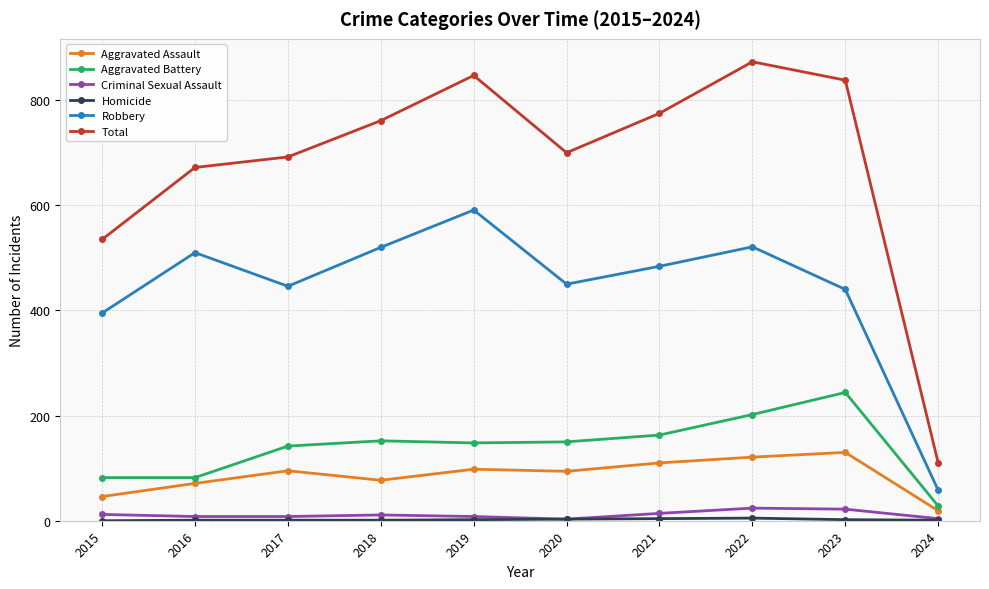

Between 2016 and 2019, which series saw the biggest shift?

Total